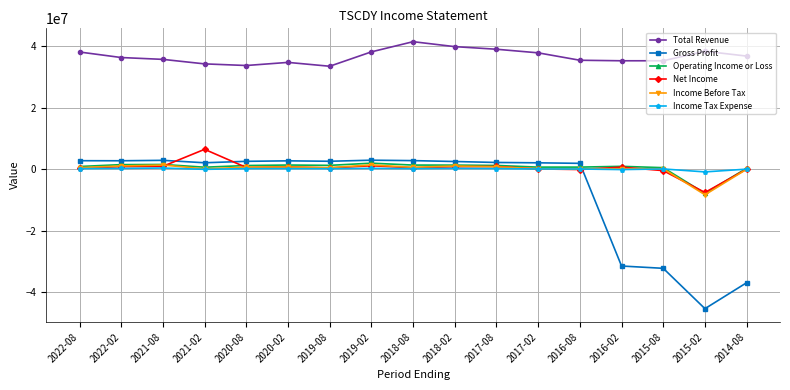

Which label corresponds to the smallest value in the chart?

2015-02